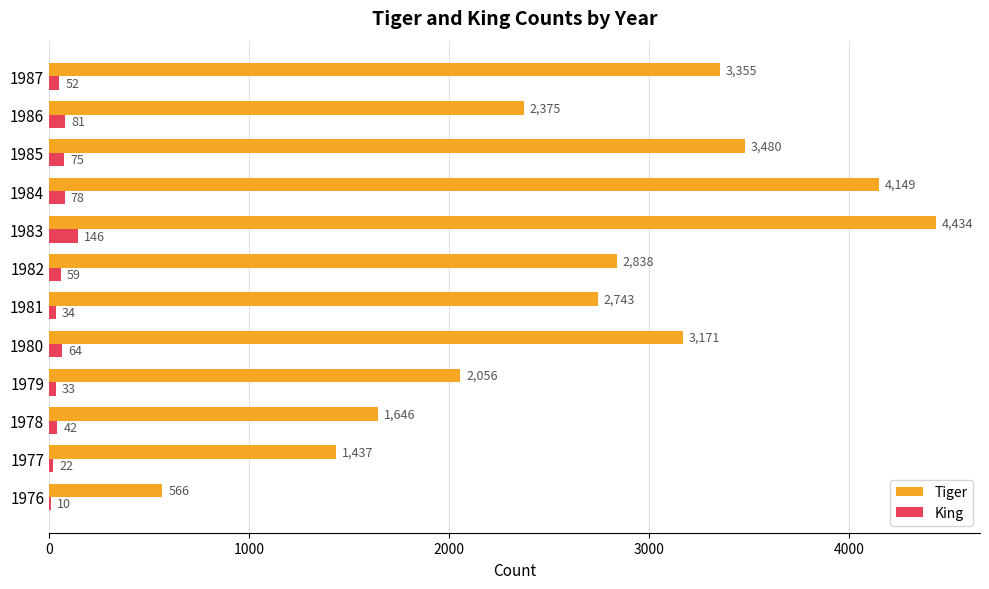

What is the total value across all series at 1984?

4227